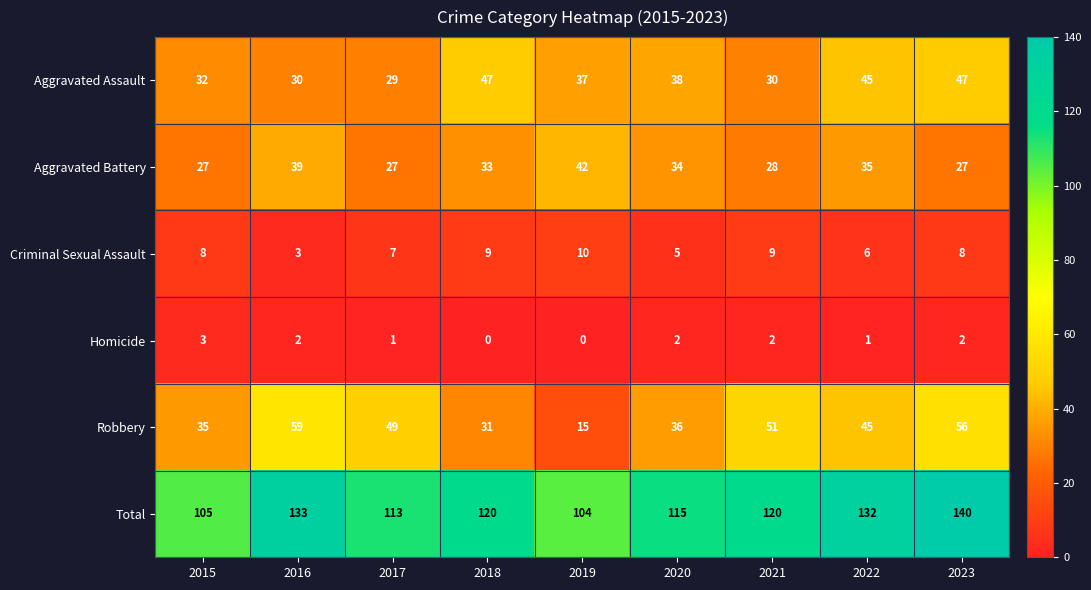

Which category has the highest value in the Homicide series?

2015